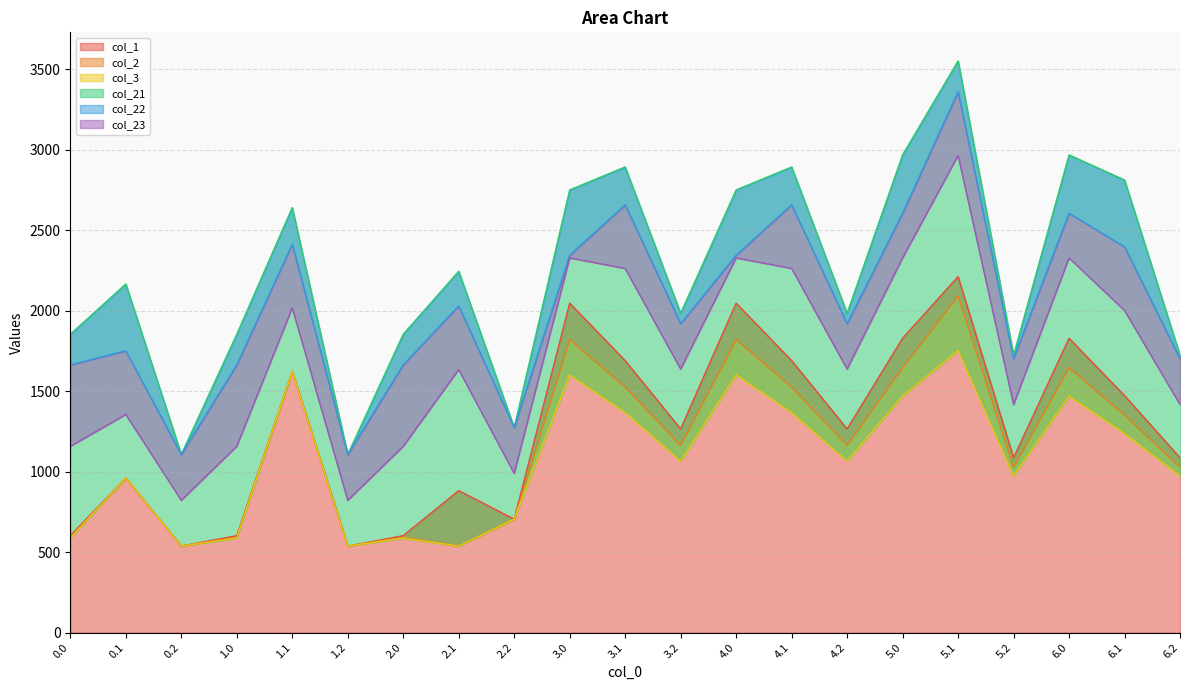

What is the average value of the col_22 series?

2042.6